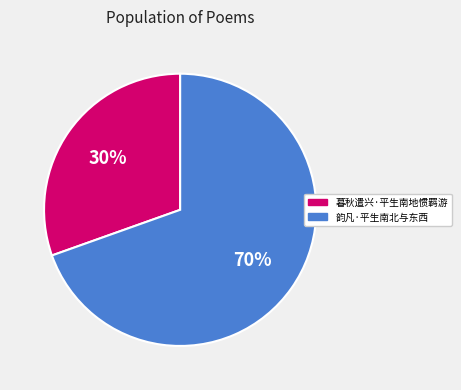

To the nearest percent, what is the average slice percentage?

50%